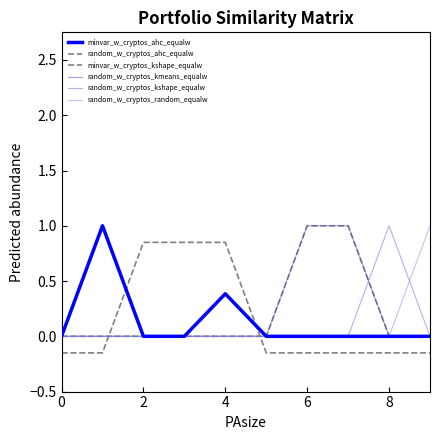

How many lines are shown in the chart?

6